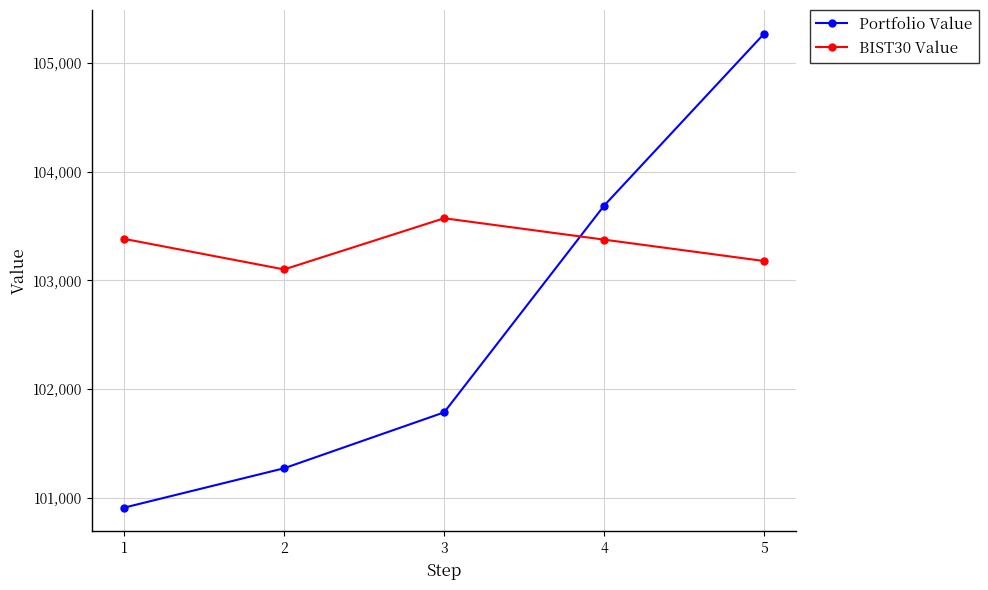

At 1, list the series in order from largest to smallest.

BIST30 Value, Portfolio Value